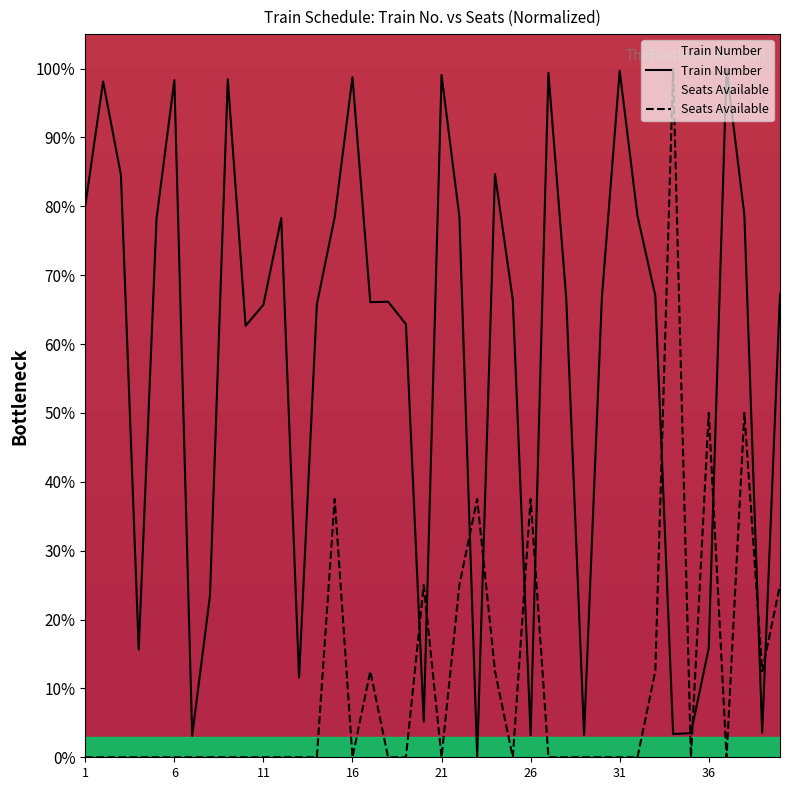

True or false: Train Number has more than 2 interior local peaks.

True